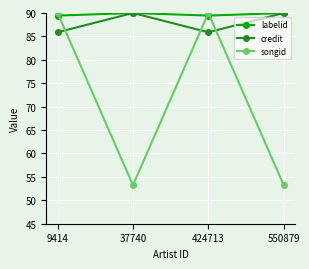

What is the sum of all songid values?

286.5